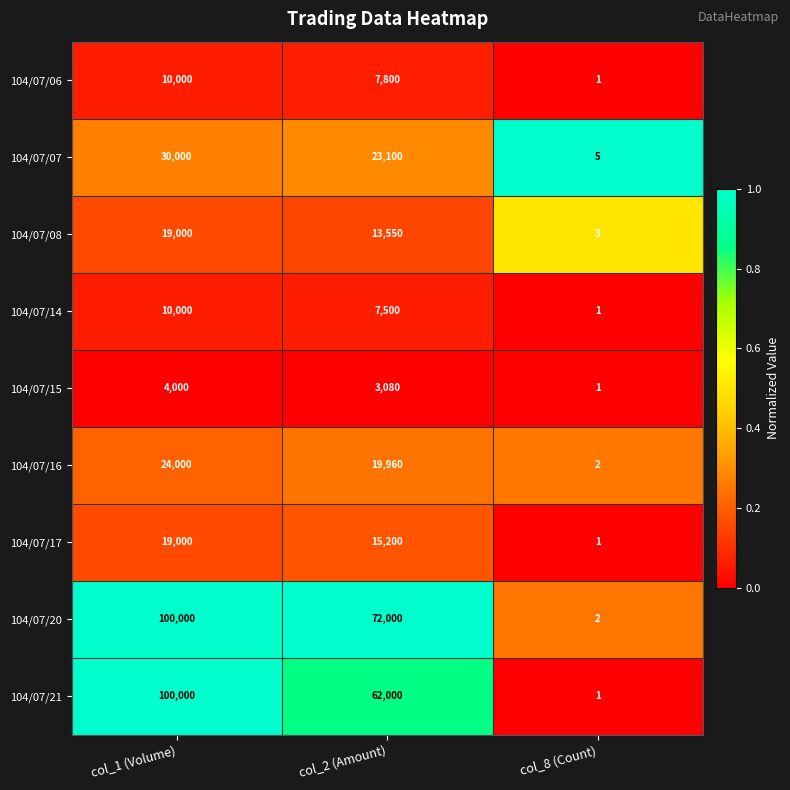

What is the sum of the 104/07/15 values at col_8 (Count) and col_2 (Amount)?

3081